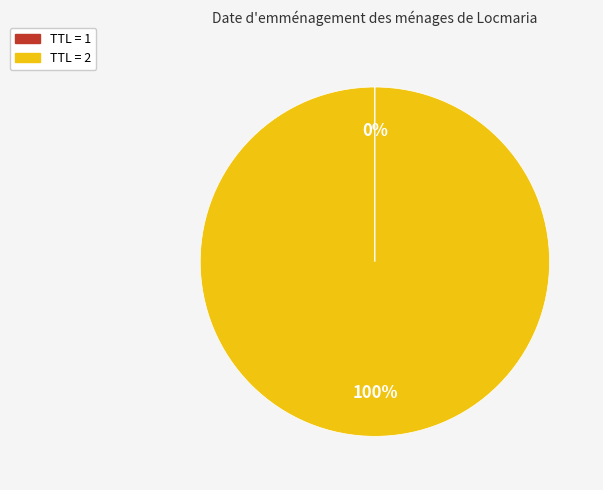

To the nearest percent, what is the difference between the largest and smallest slice percentages?

100%